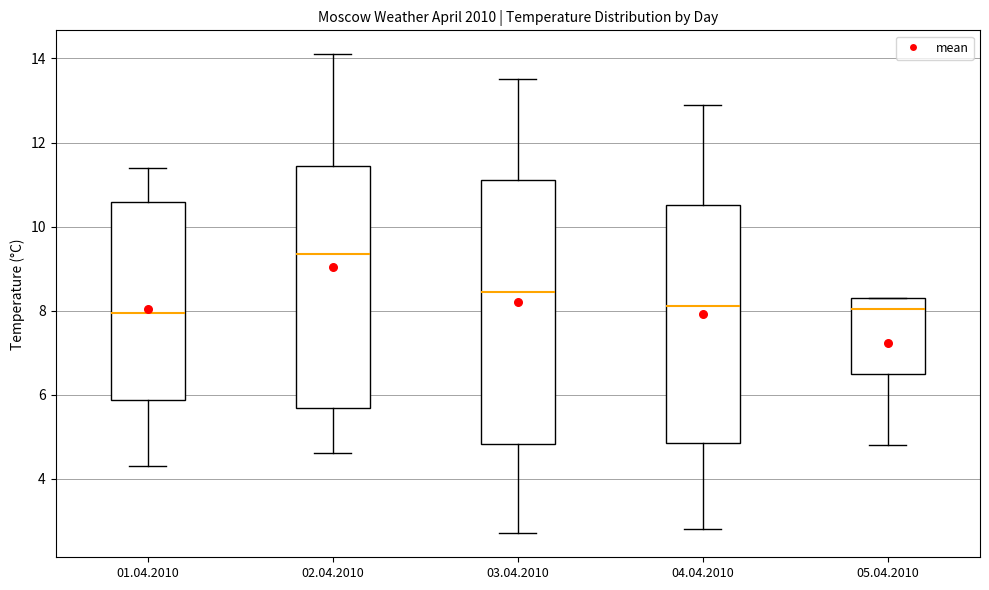

Which box has the highest median line?

02.04.2010